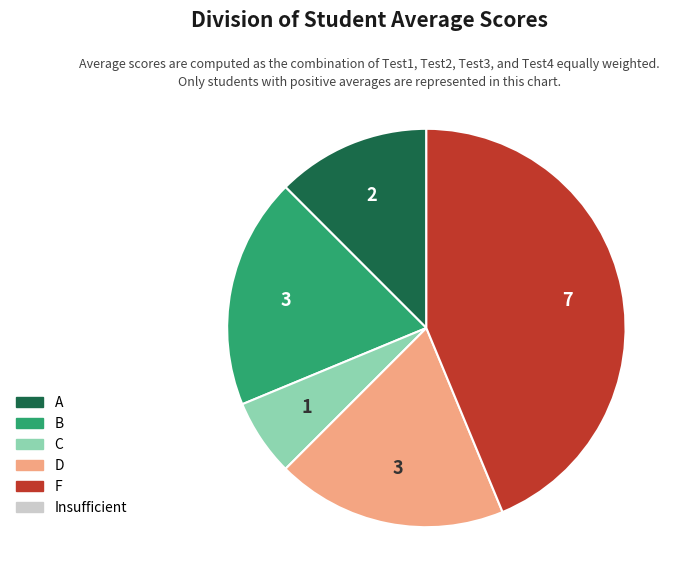

Does any single category account for the majority?

No